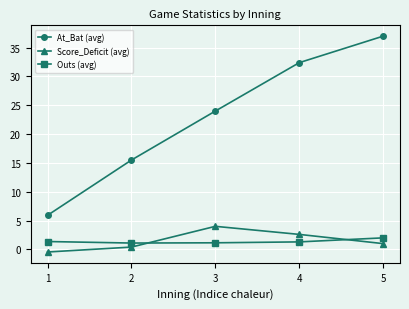

List the series in order of their peak value, highest first.

At_Bat (avg), Score_Deficit (avg), Outs (avg)